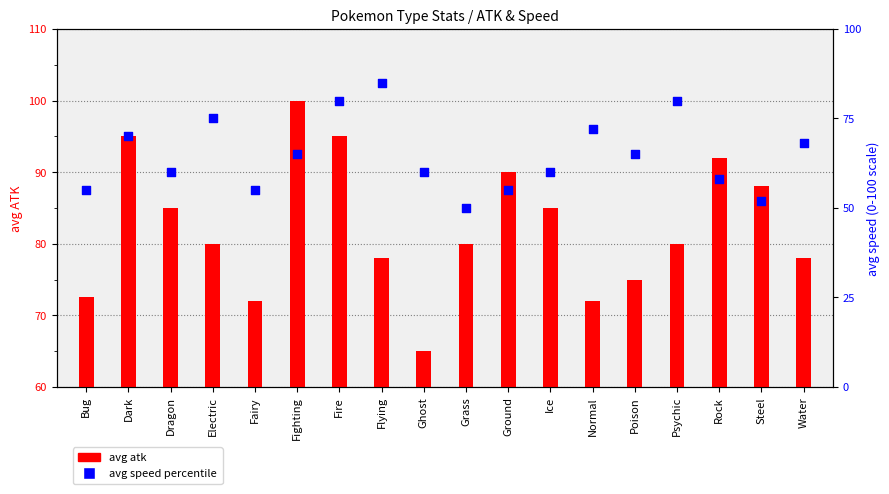

At how many categories does at least one series exceed 26?

18